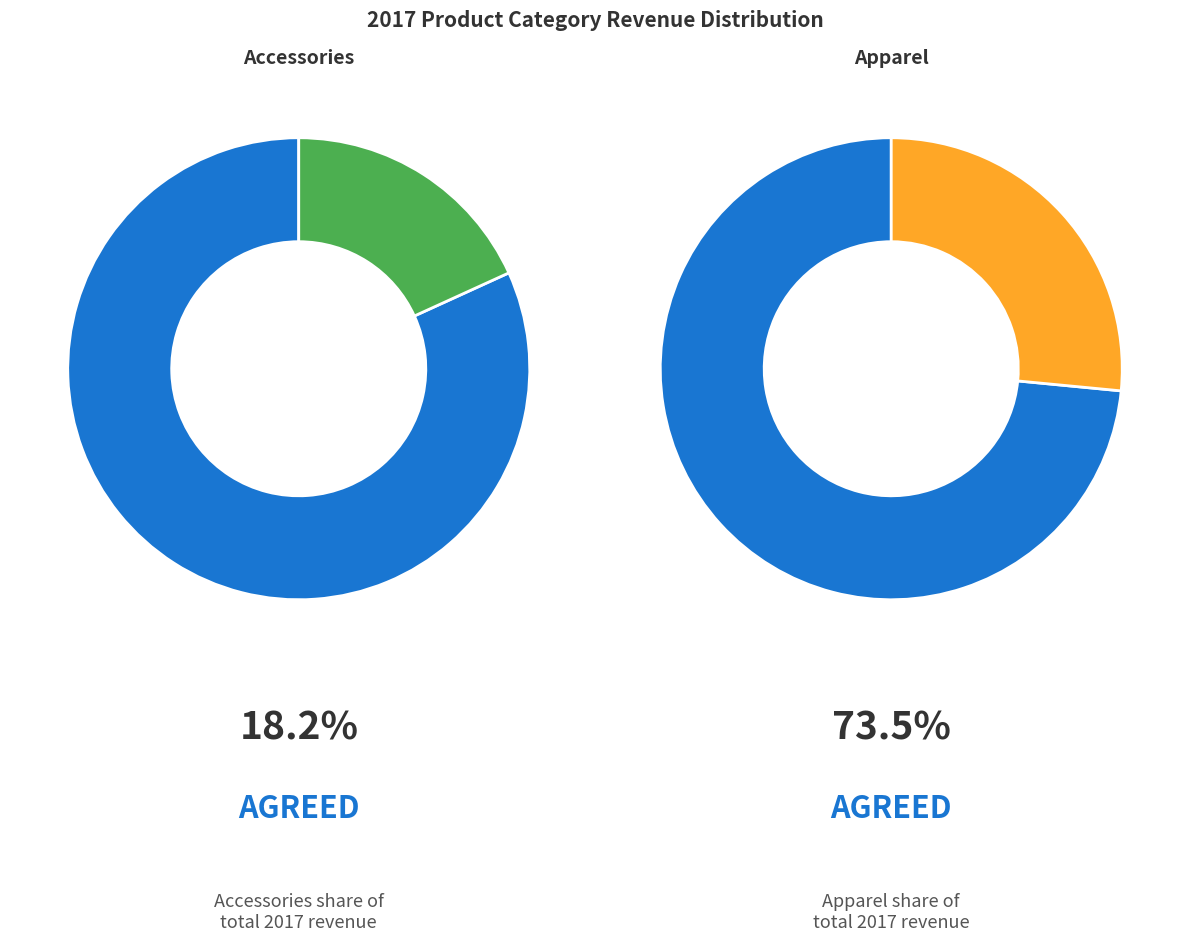

What percentage is the Apparel slice, to the nearest percent?

73%